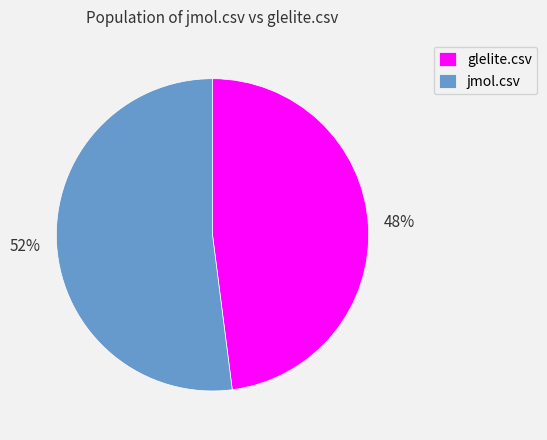

Combined, do jmol.csv and glelite.csv account for over 50%?

Yes